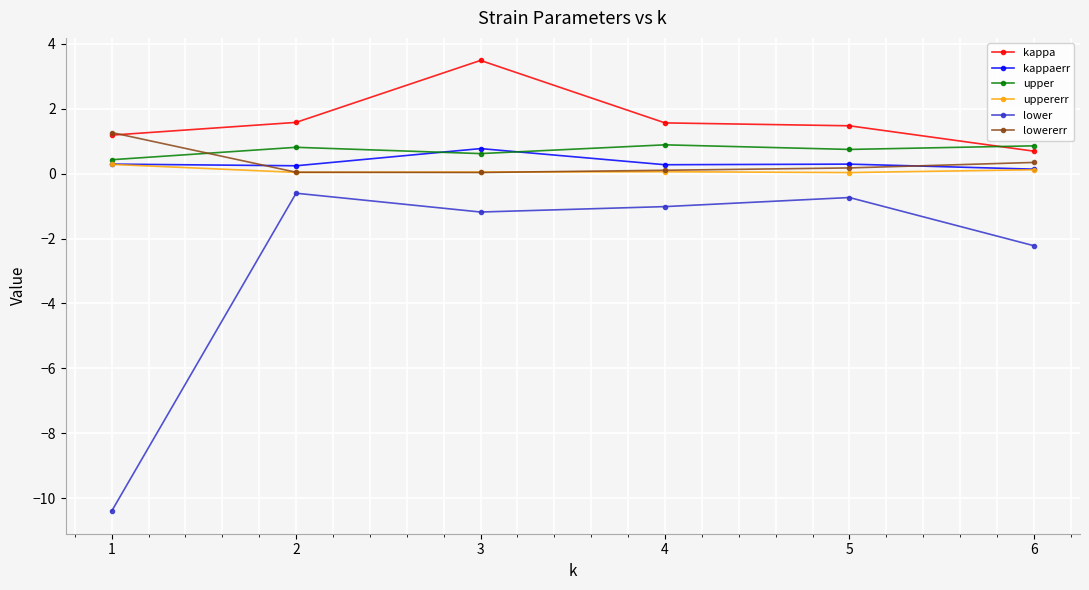

The uppererr series shows 0.0 at 5. True or false?

True